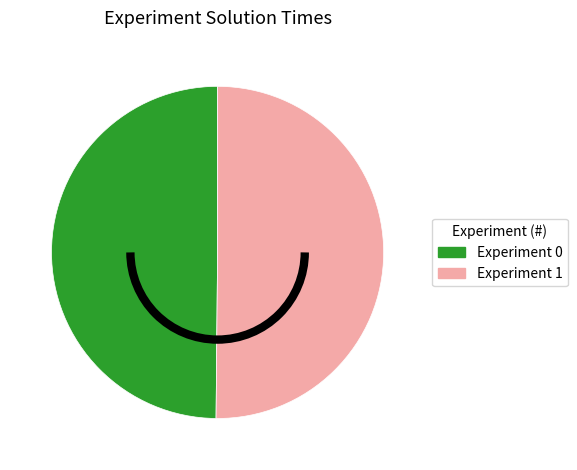

The Experiment 1 slice represents 50% of the pie. True or false?

True